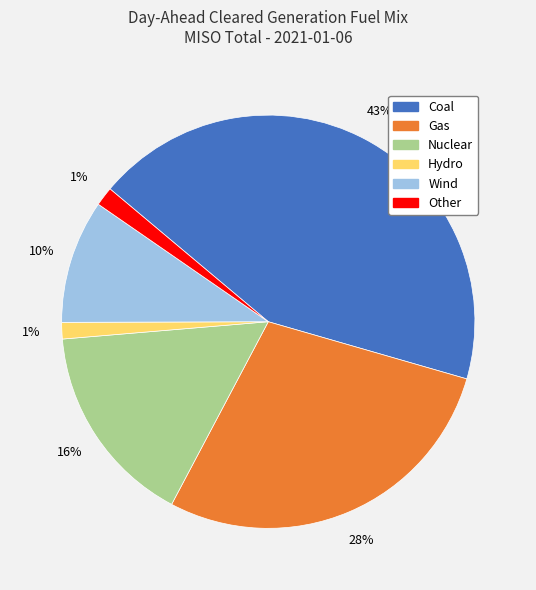

How many segments does this pie chart have?

6